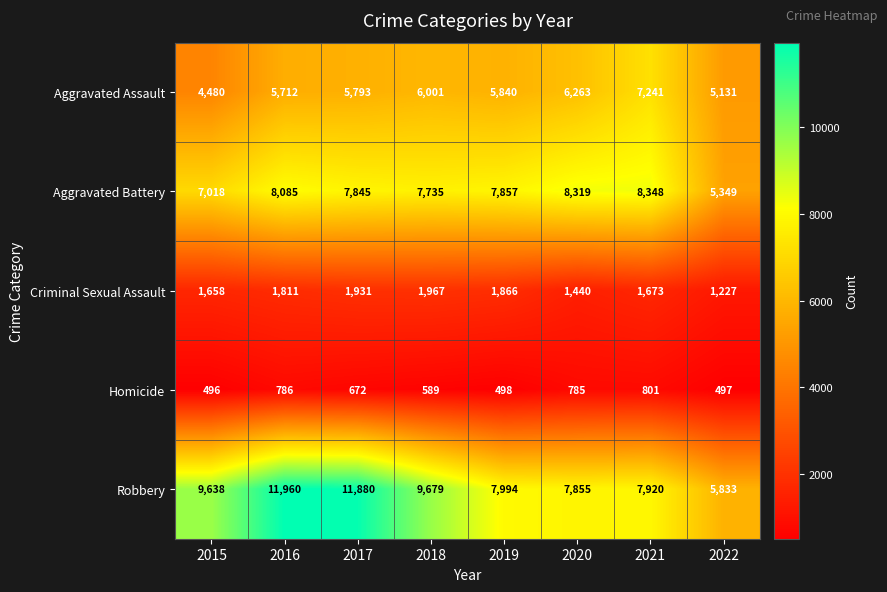

At which label does Aggravated Battery first exceed 7857?

2016